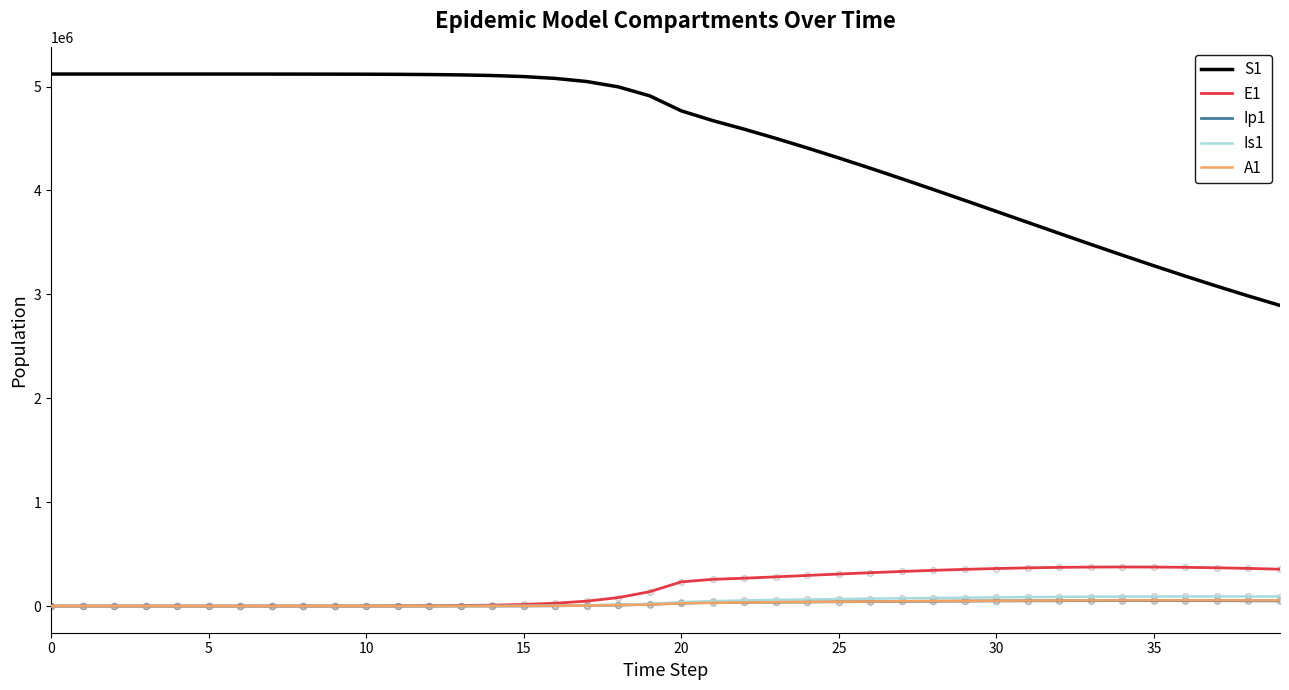

Which series has the largest range (max minus min)?

S1